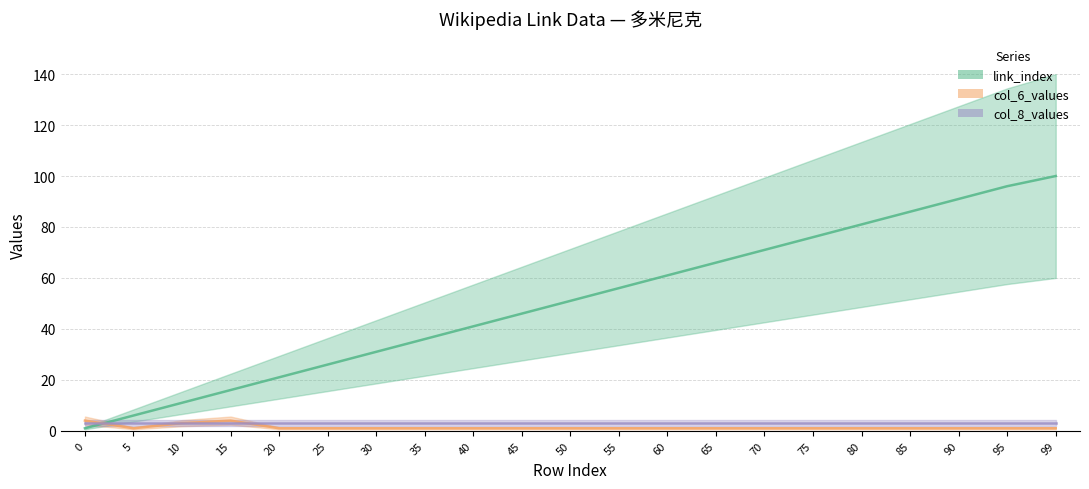

The col_6_values series shows 5 at 0. True or false?

False